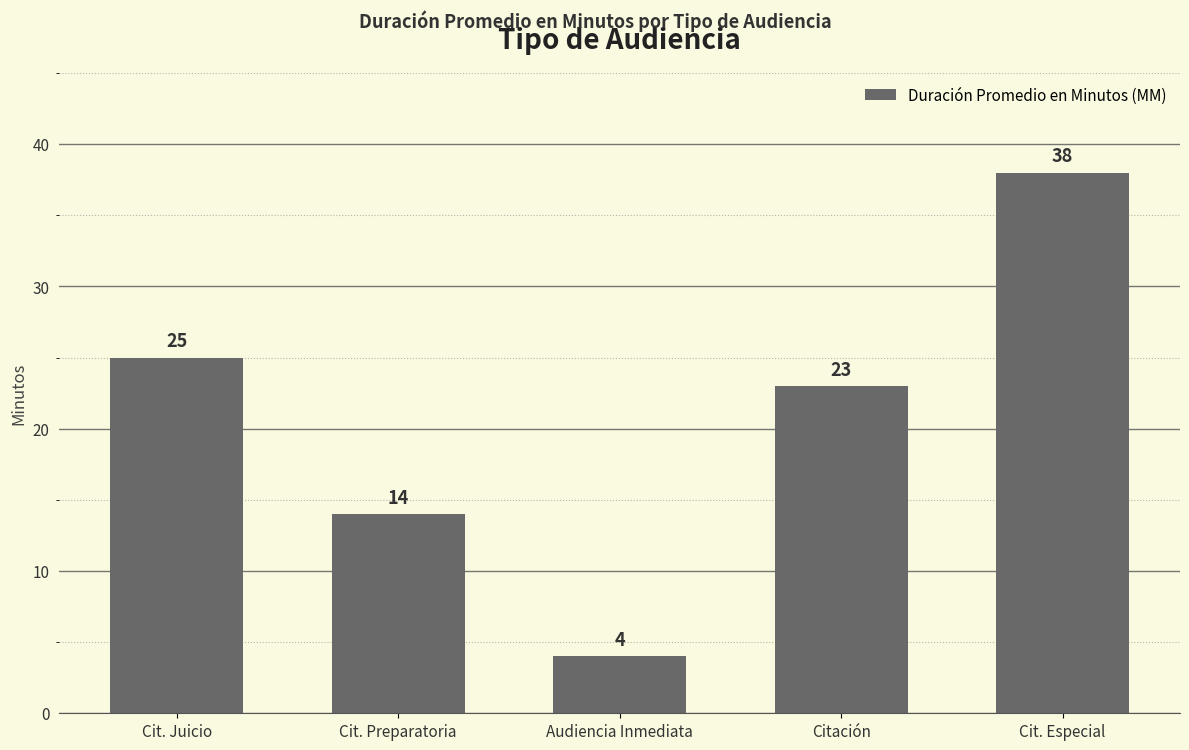

List the labels in order of value, smallest first.

Audiencia Inmediata, Cit. Preparatoria, Citación, Cit. Juicio, Cit. Especial